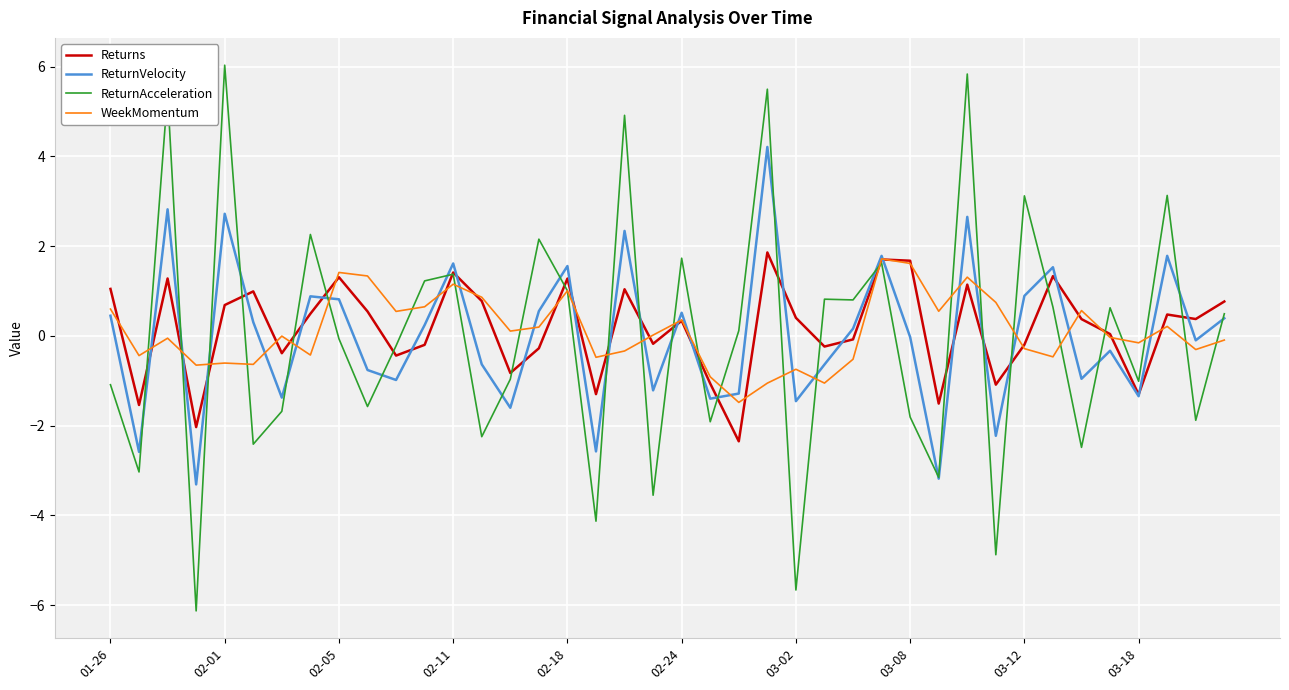

How many lines are shown in the chart?

4